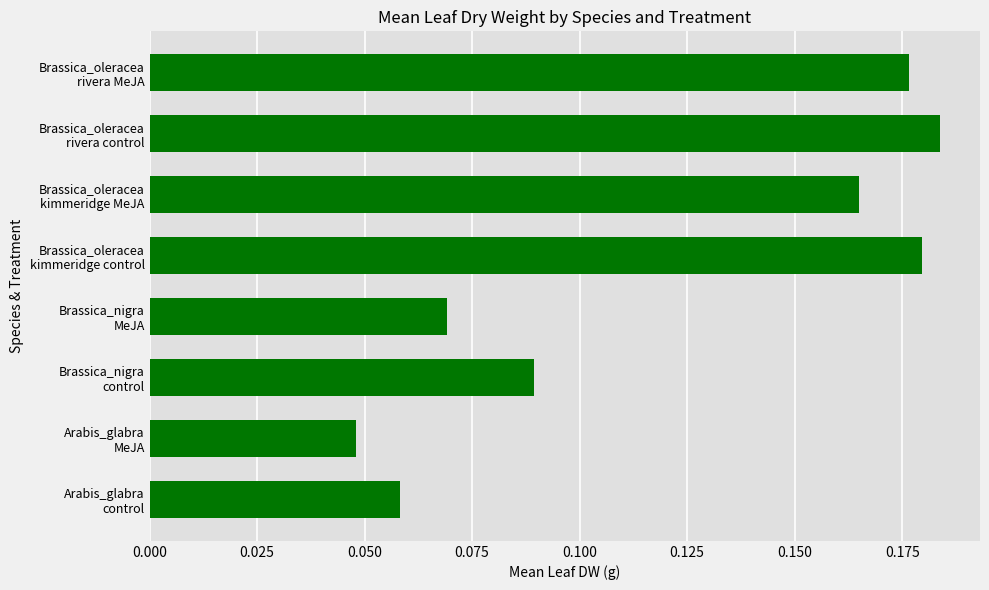

List the labels in order of value, smallest first.

Arabis_glabra
MeJA, Arabis_glabra
control, Brassica_nigra
MeJA, Brassica_nigra
control, Brassica_oleracea
kimmeridge MeJA, Brassica_oleracea
rivera MeJA, Brassica_oleracea
kimmeridge control, Brassica_oleracea
rivera control